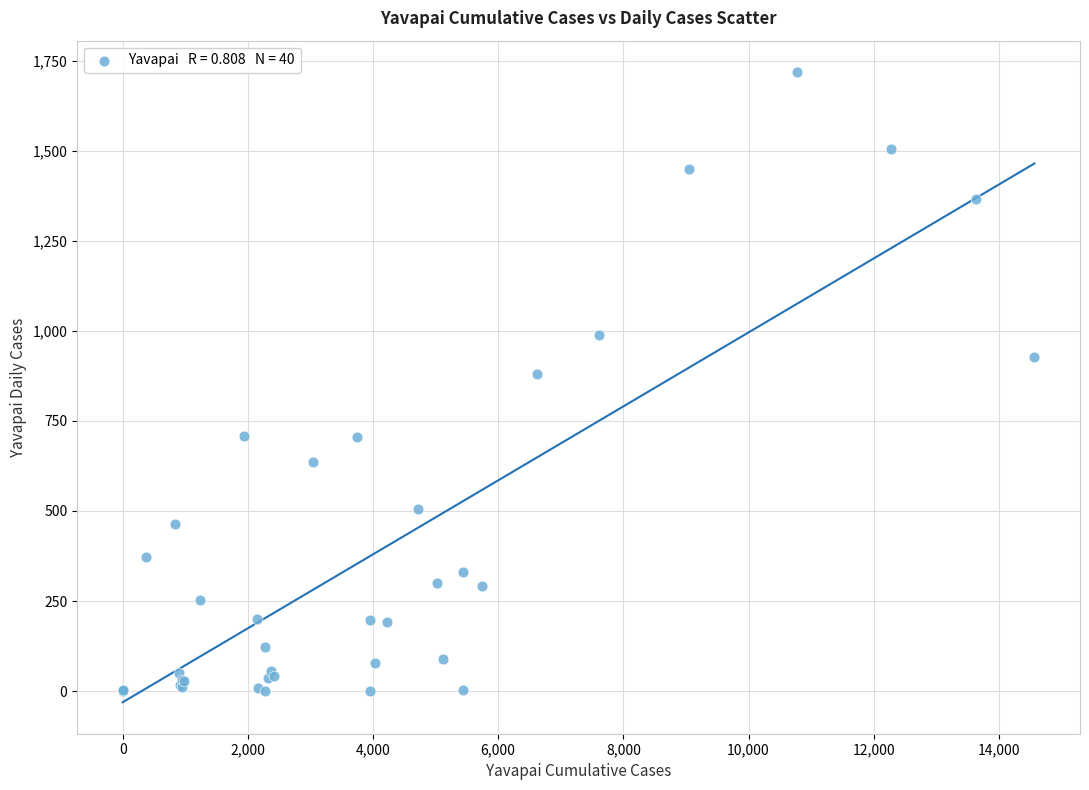

What Y value in the scatter plot is closest to 859?

880